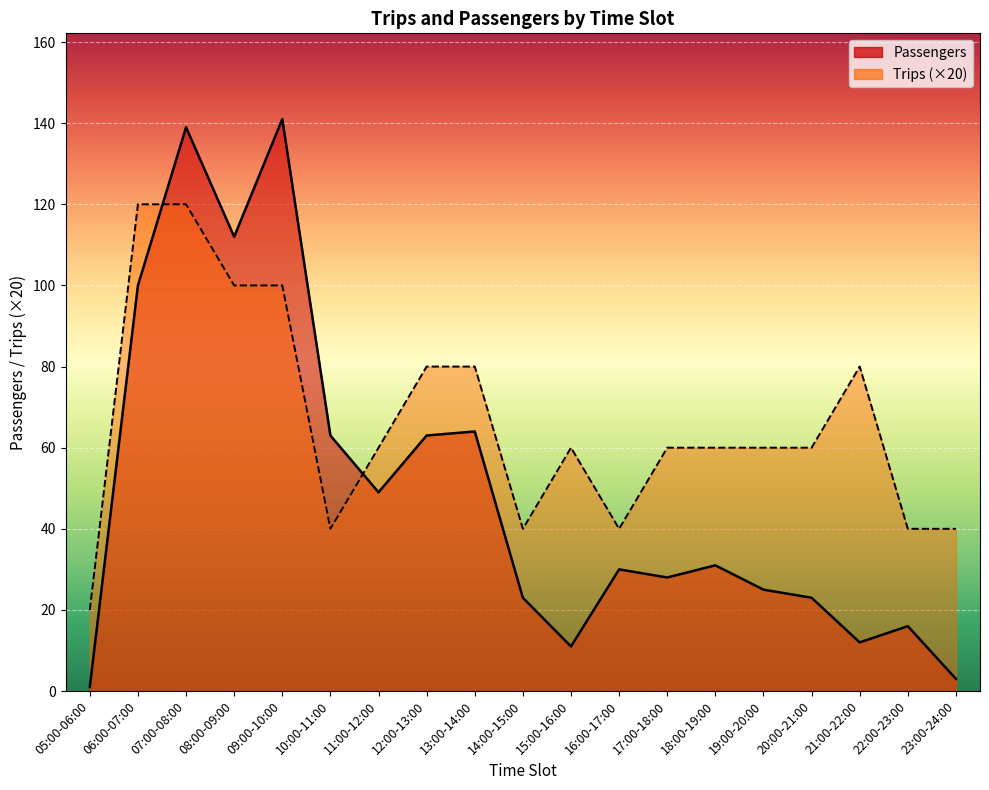

Is it true that Passengers equals 10 at 11:00-12:00?

False